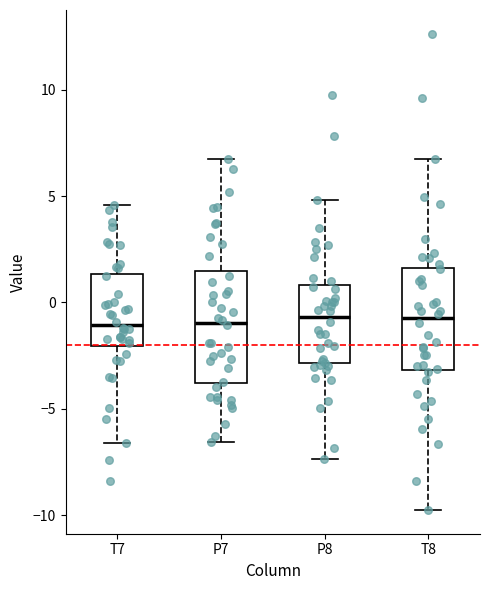

Where does the median line of the box for P7 sit on the y-axis? The values are not printed on the chart, so give them approximately, as read against the axis.

-1.0